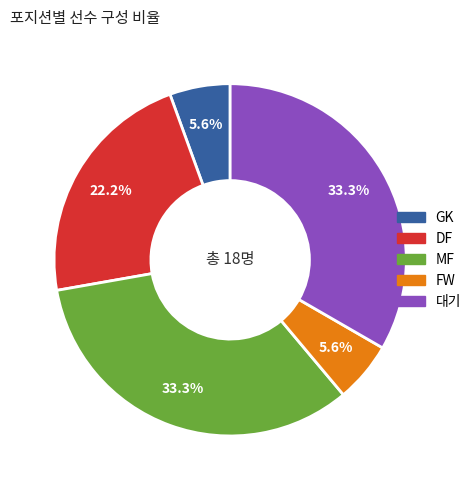

What percentage is NOT represented by MF?

66.7%